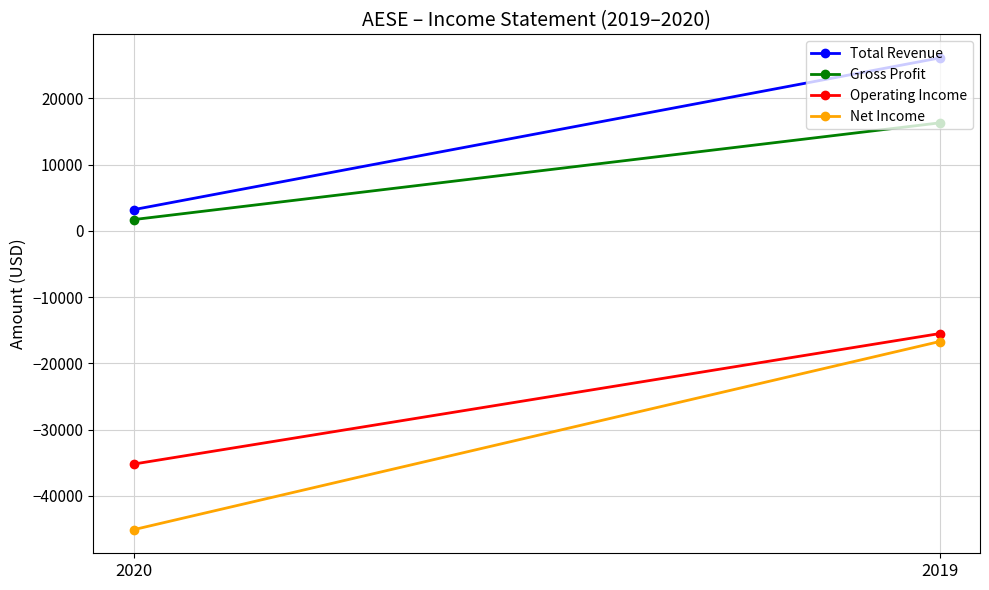

How many values in the Gross Profit series are below 16300?

1